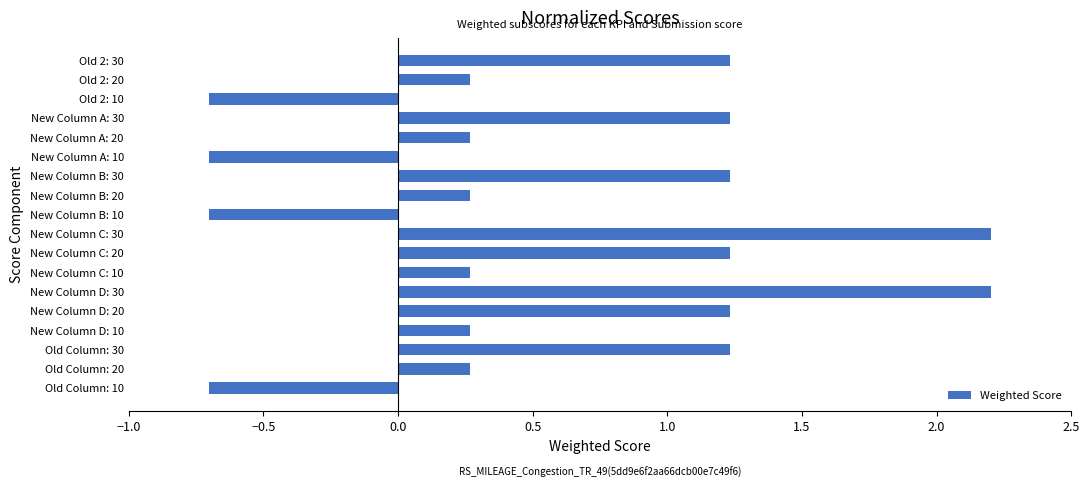

Count the number of data series in this chart.

1